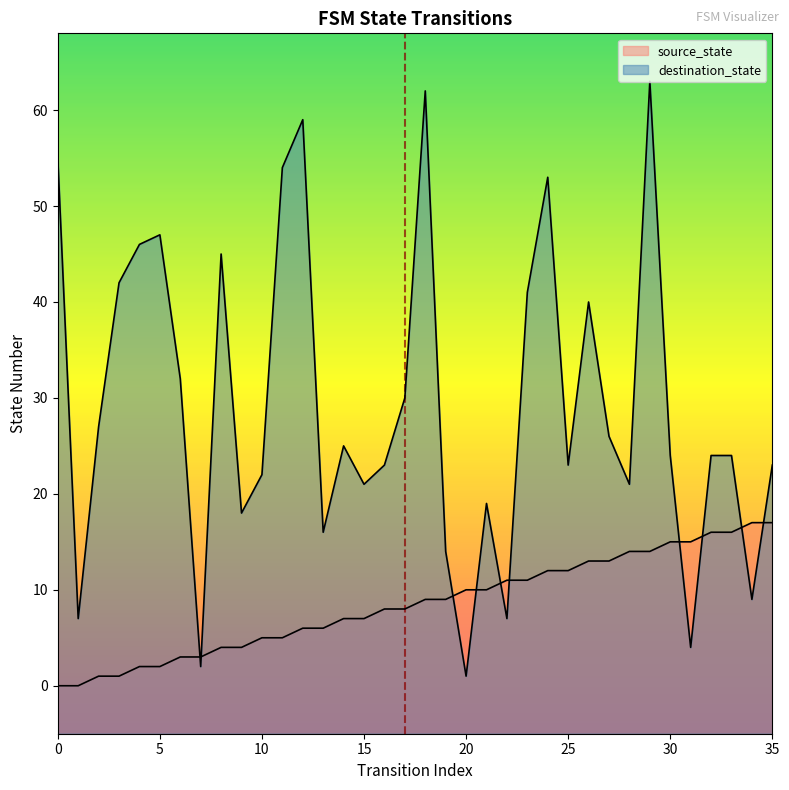

Which series ends up on top after the final intersection of source_state and destination_state?

destination_state